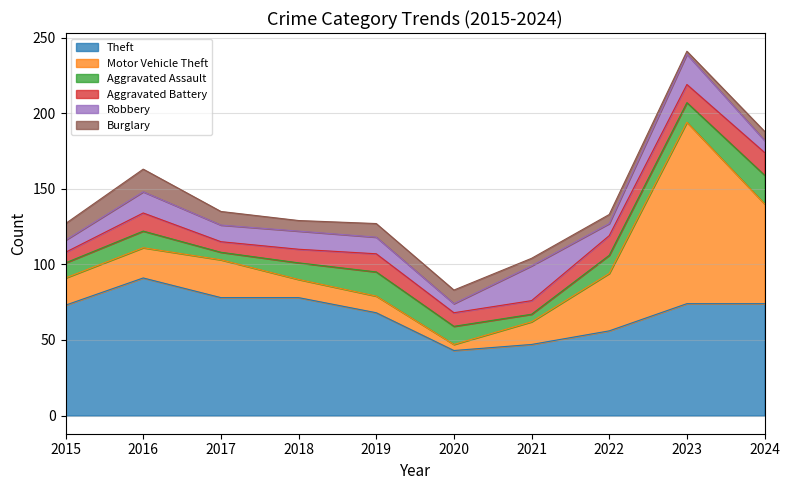

How many intersections are there between Burglary and Robbery?

3